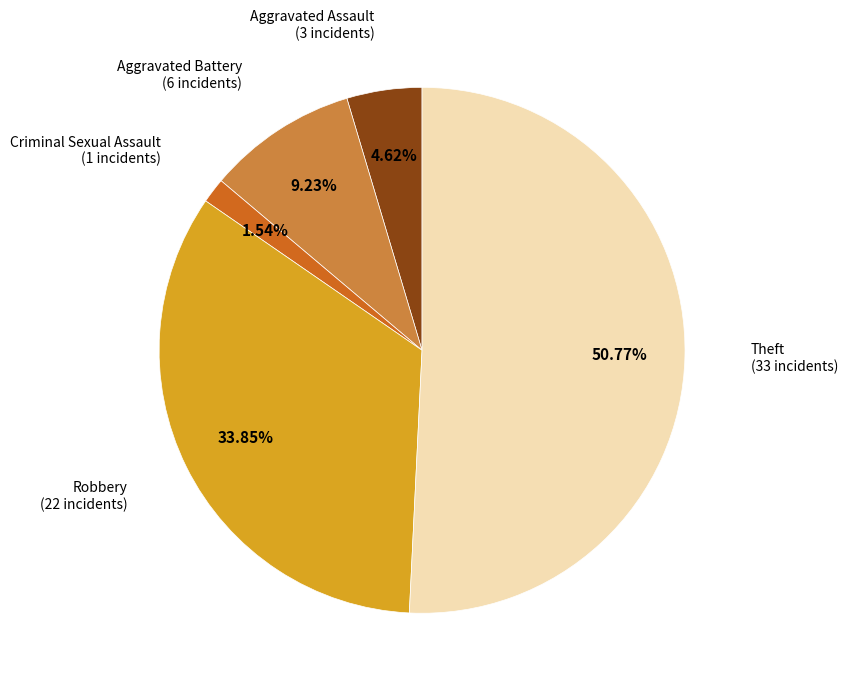

To the nearest percent, what is the difference between the largest and smallest slice percentages?

49%